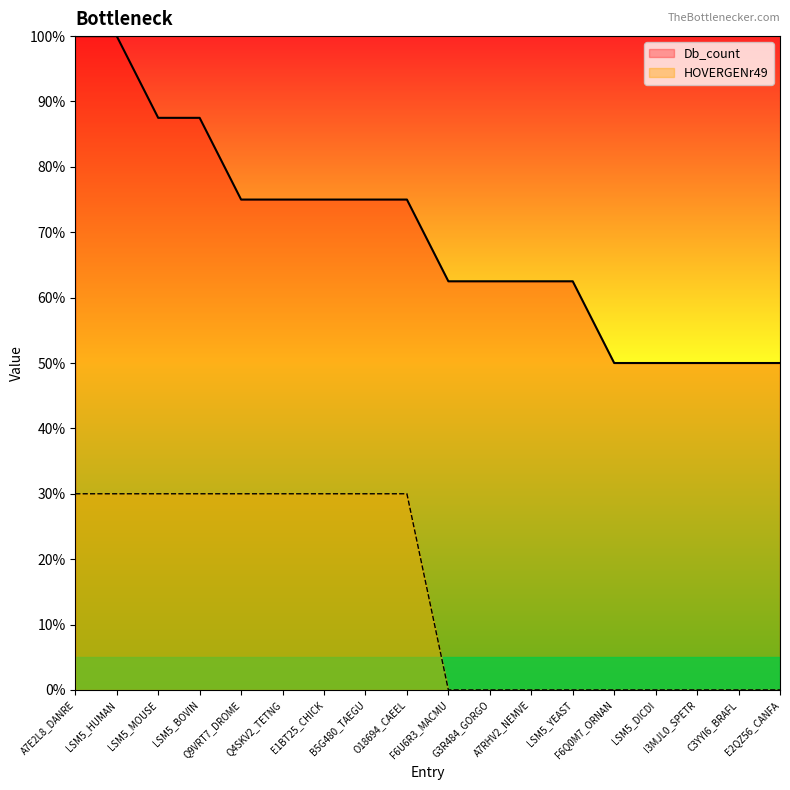

True or false: Db_count has a value of 40.9 at LSM5_HUMAN.

False